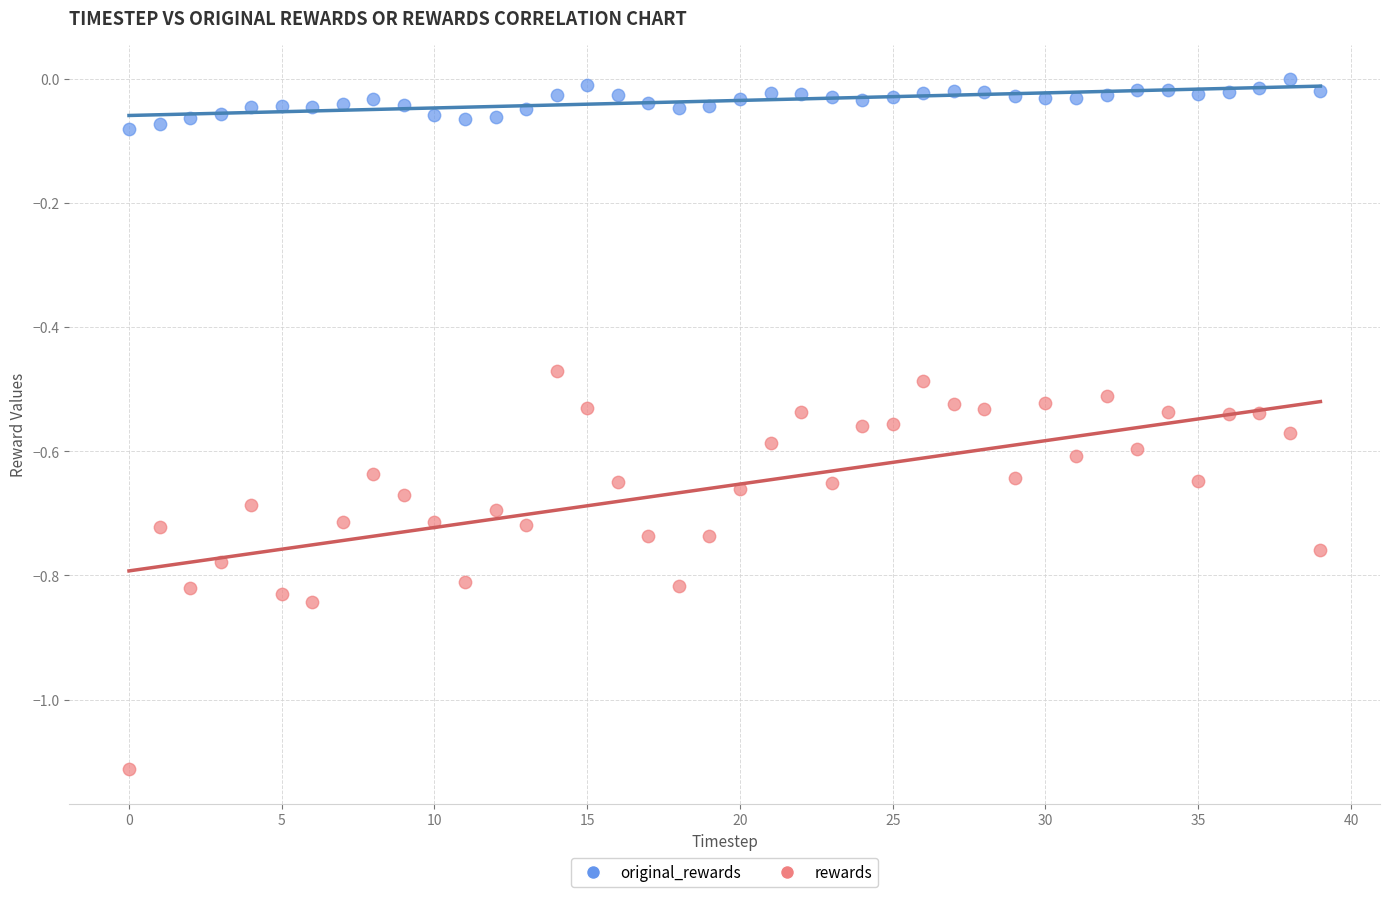

Which series has the widest spread of Y values?

rewards